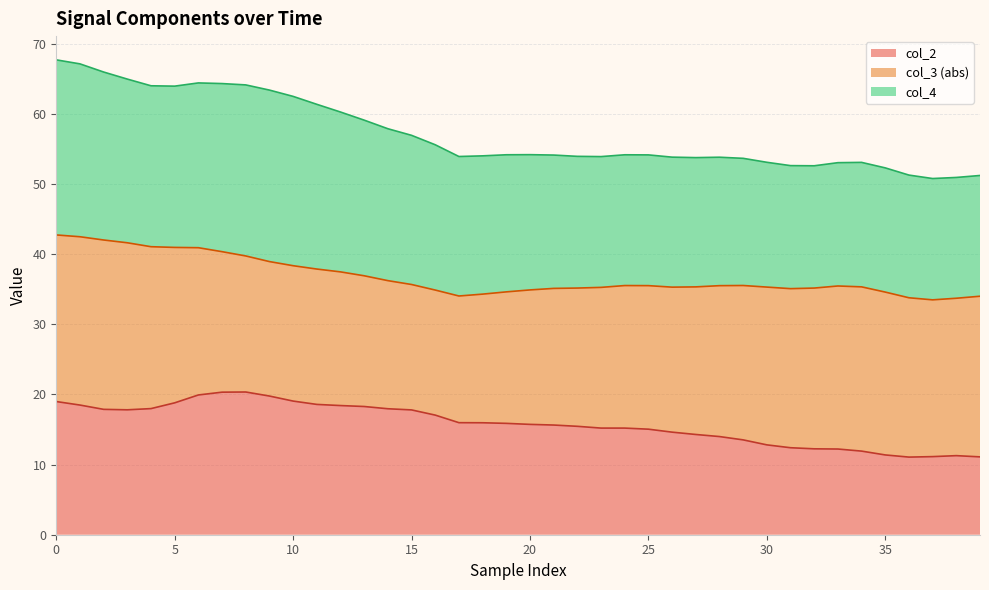

What is the sum of the col_2 values at 0 and 39?

30.1